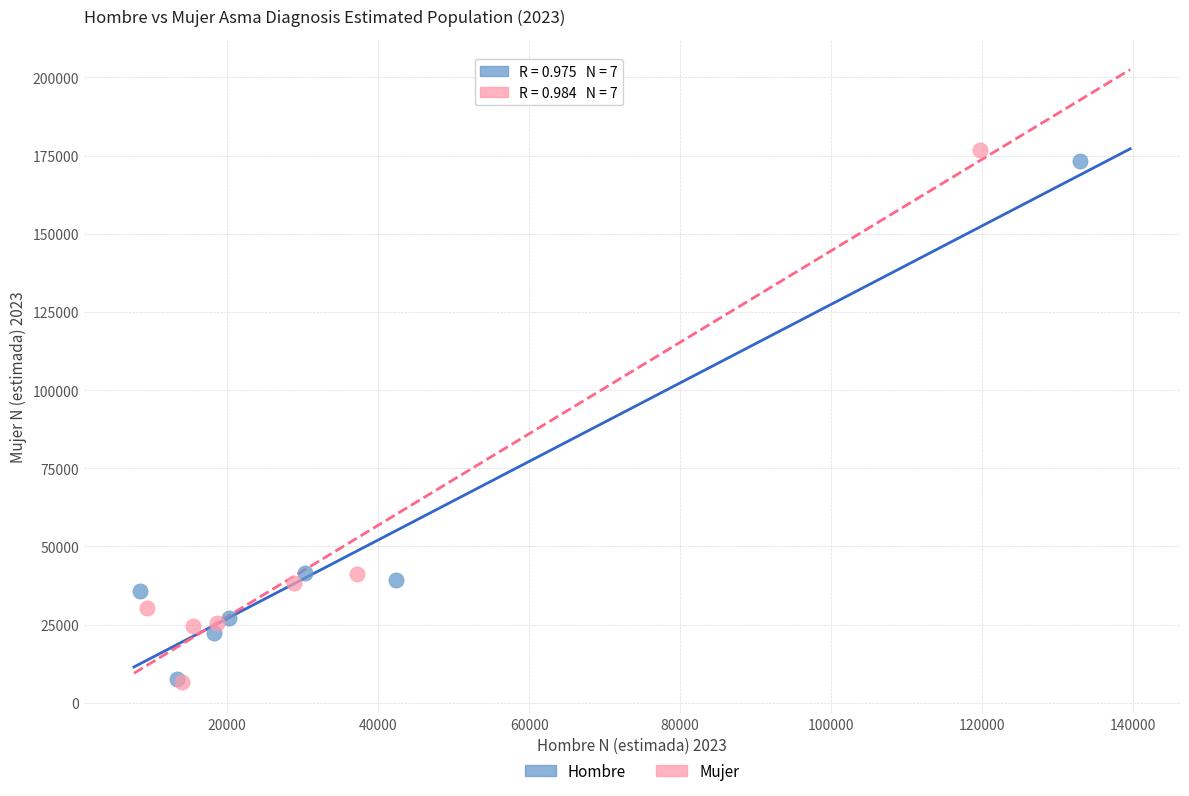

Which series has the largest Y range (max minus min)?

Mujer